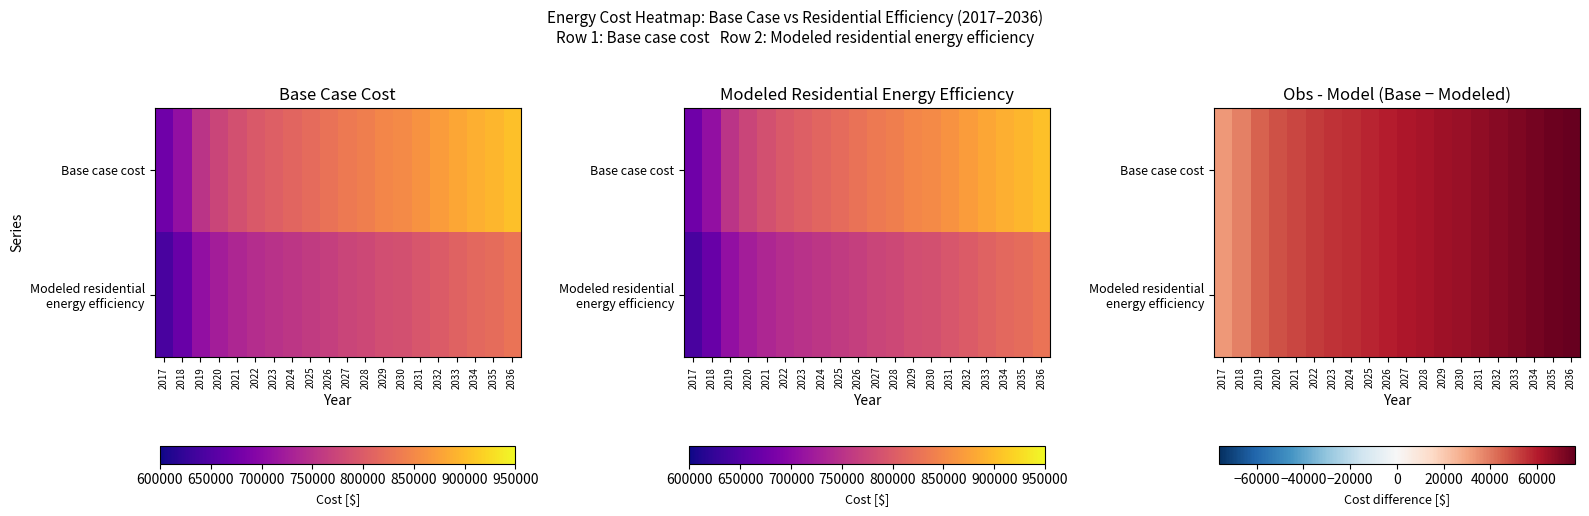

List the labels in order of Modeled residential energy efficiency value, smallest first.

2017, 2018, 2019, 2020, 2021, 2022, 2023, 2024, 2025, 2026, 2027, 2028, 2029, 2030, 2031, 2032, 2033, 2034, 2035, 2036